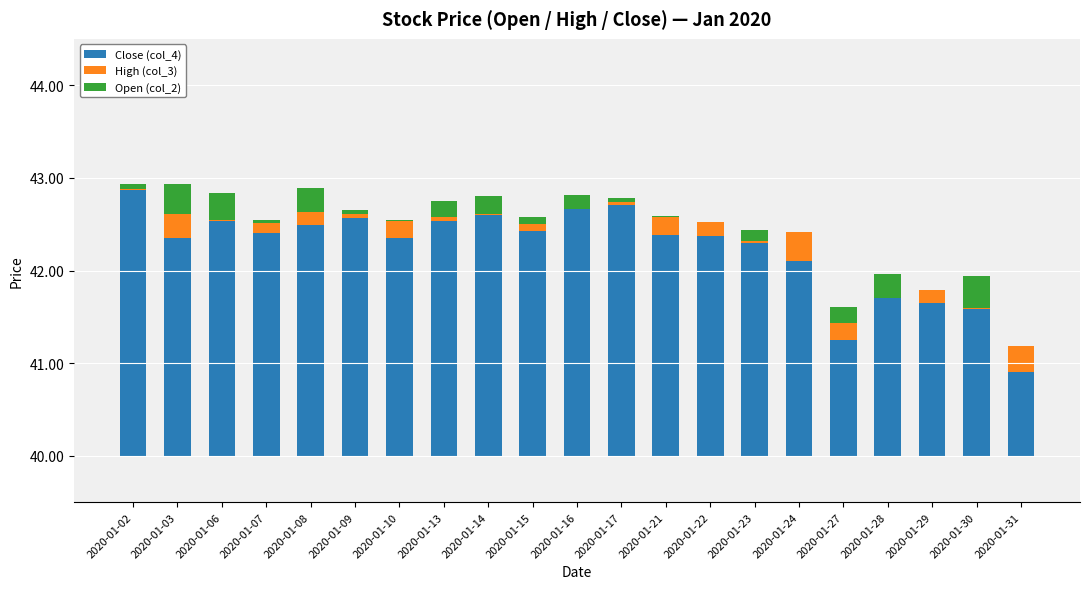

What is the difference between the Close (col_4) values at 2020-01-17 and 2020-01-21?

0.3